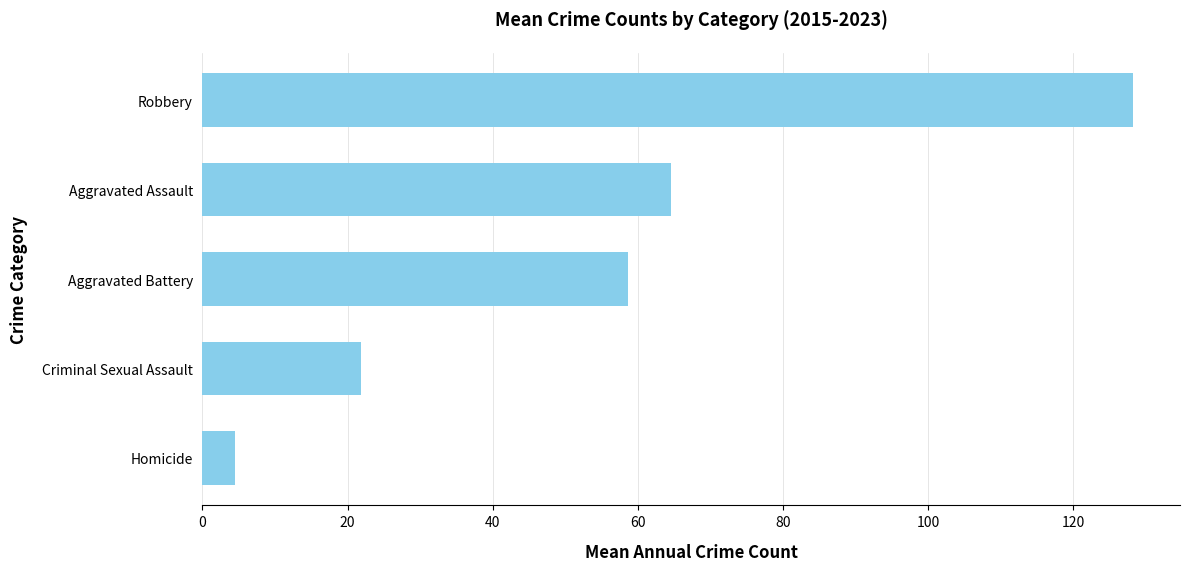

What is the average value?

55.6